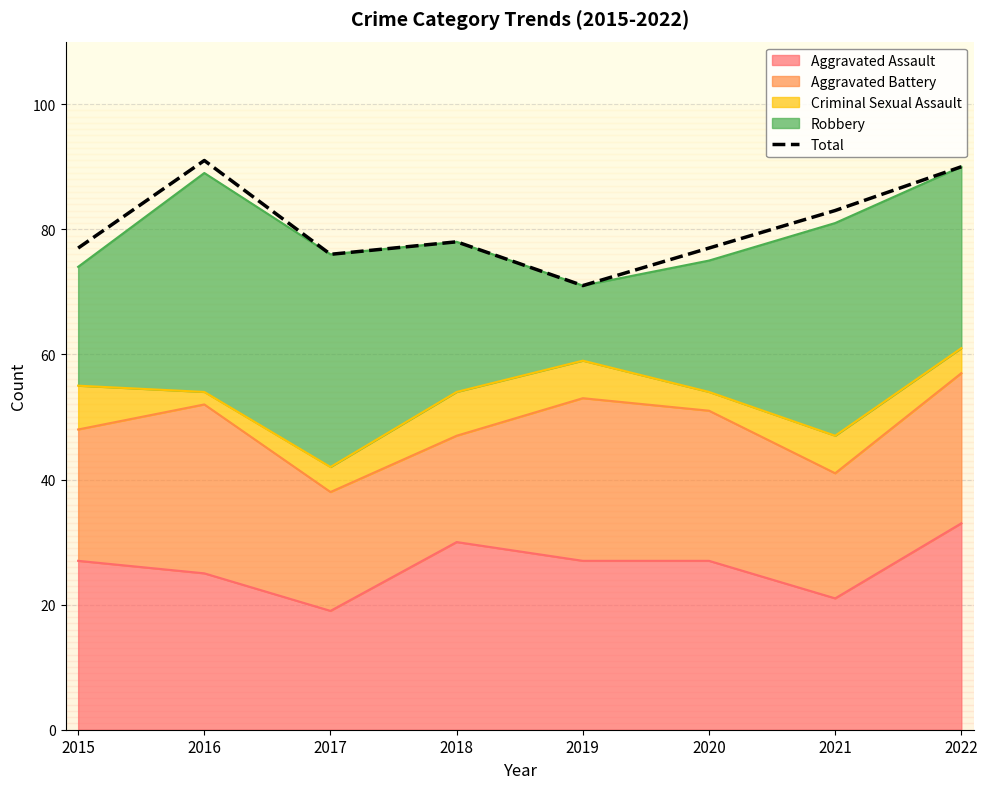

What is the sum of all values?

643